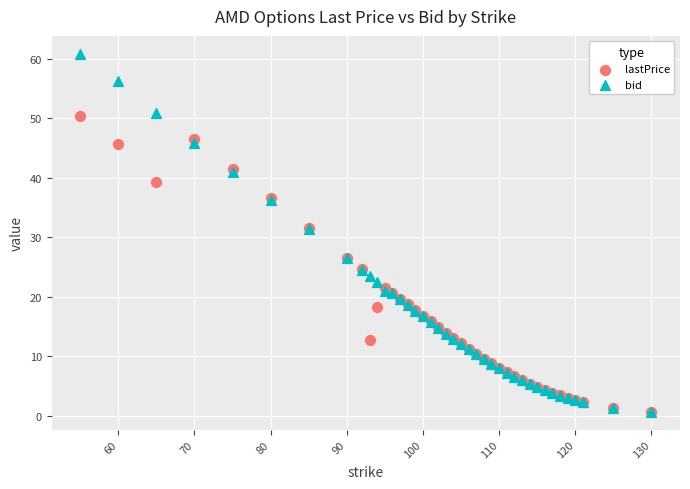

Which series reaches the maximum Y coordinate?

bid